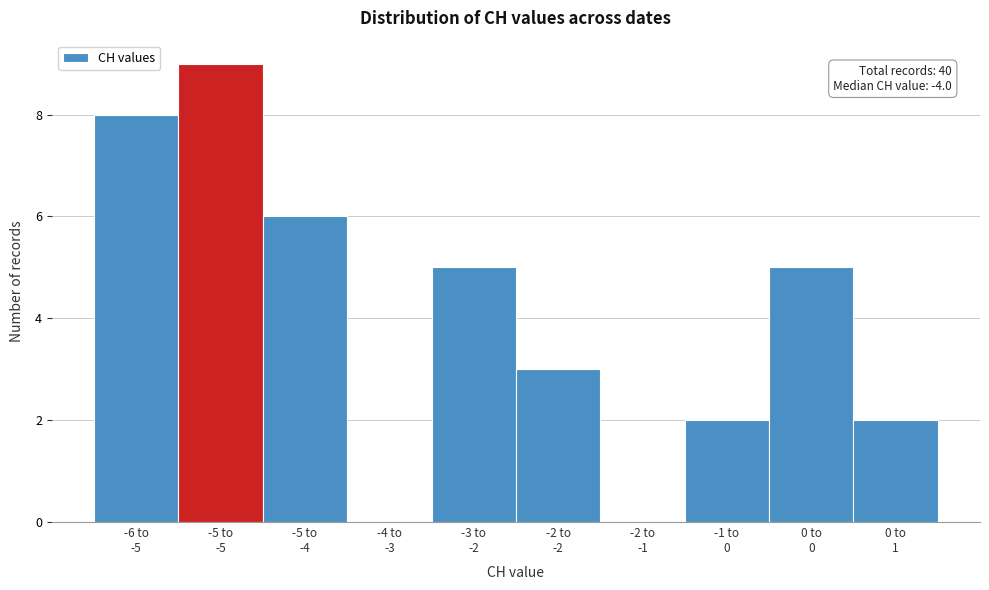

What is the sum of all values?

40